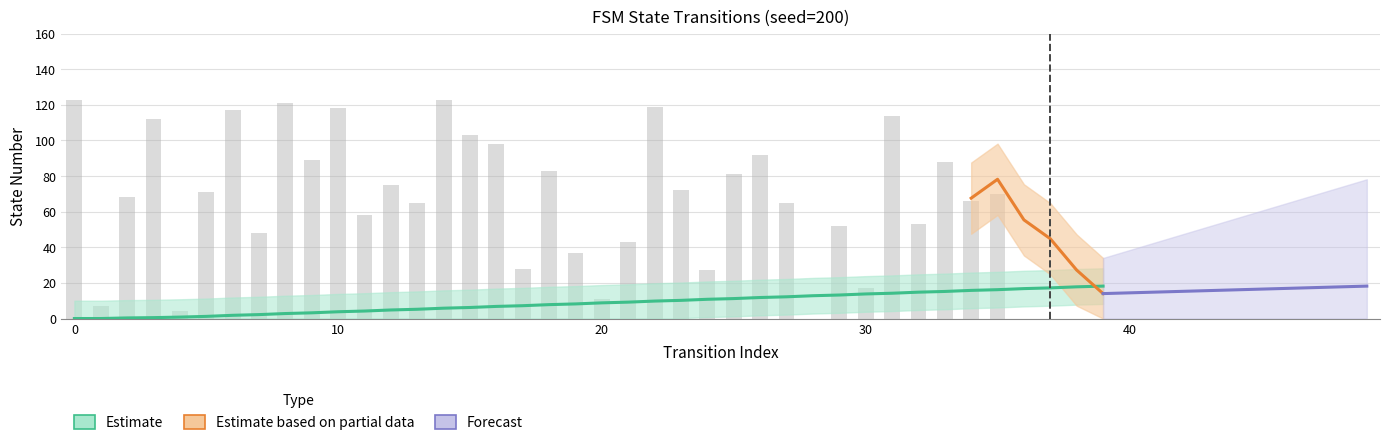

Reading right to left, what are all the values shown in this chart?

source_state: 18.2	17.8	17.2	16.8	16.2	15.8	15.2	14.8	14.2	13.8	13.2	12.8	12.2	11.8	11.2	10.8	10.2	9.8	9.2	8.8	8.2	7.8	7.2	6.8	6.2	5.8	5.2	4.8	4.2	3.8	3.2	2.8	2.2	1.8	1.2	0.8	0.5	0.3	0.0	0.0
destination_state: 0.0	0.0	0.0	0.0	70.0	66.0	88.0	53.0	114.0	17.0	52.0	0.0	65.0	92.0	81.0	27.0	72.0	119.0	43.0	11.0	37.0	83.0	28.0	98.0	103.0	123.0	65.0	75.0	58.0	118.0	89.0	121.0	48.0	117.0	71.0	4.0	112.0	68.0	7.0	123.0